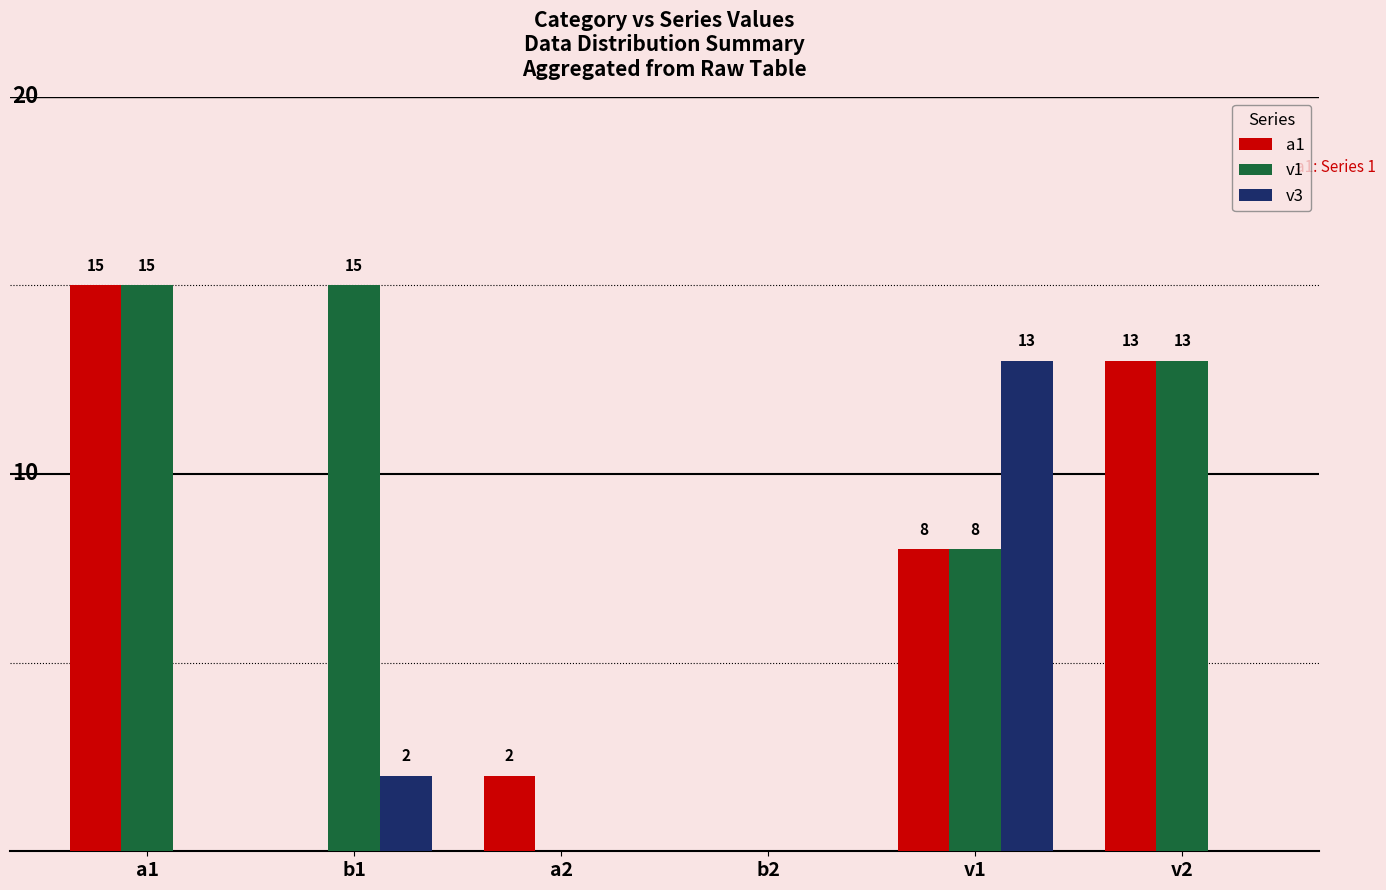

At which label does a1 first exceed 8?

a1